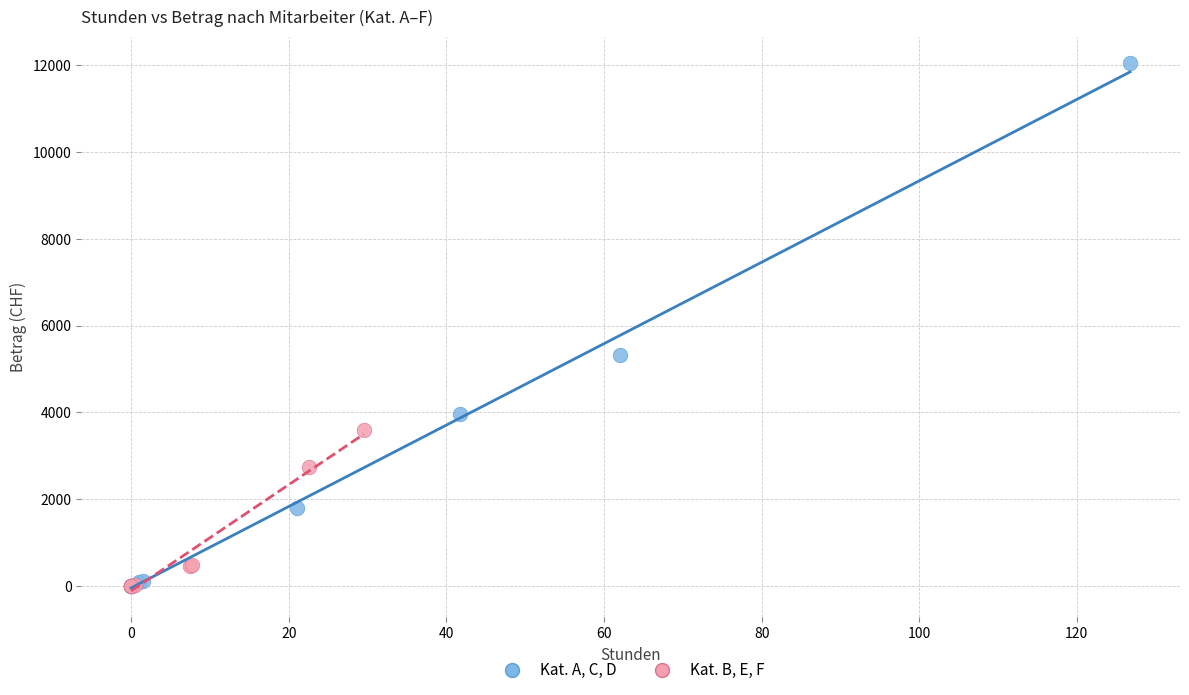

Which series has the largest Y range (max minus min)?

Kat. A, C, D